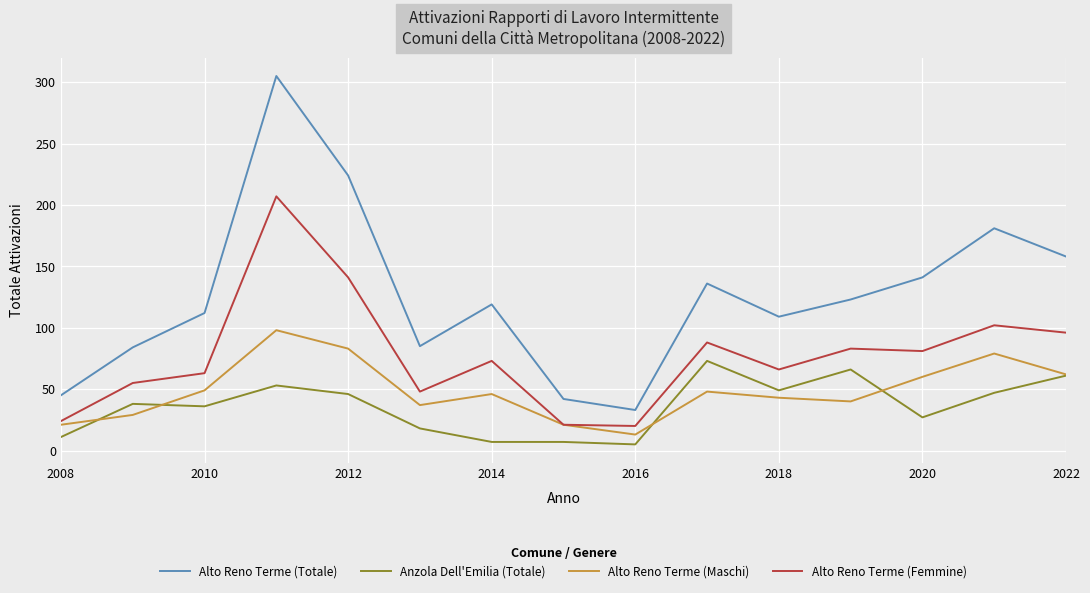

True or false: Alto Reno Terme (Maschi) and Alto Reno Terme (Totale) cross at least once.

False